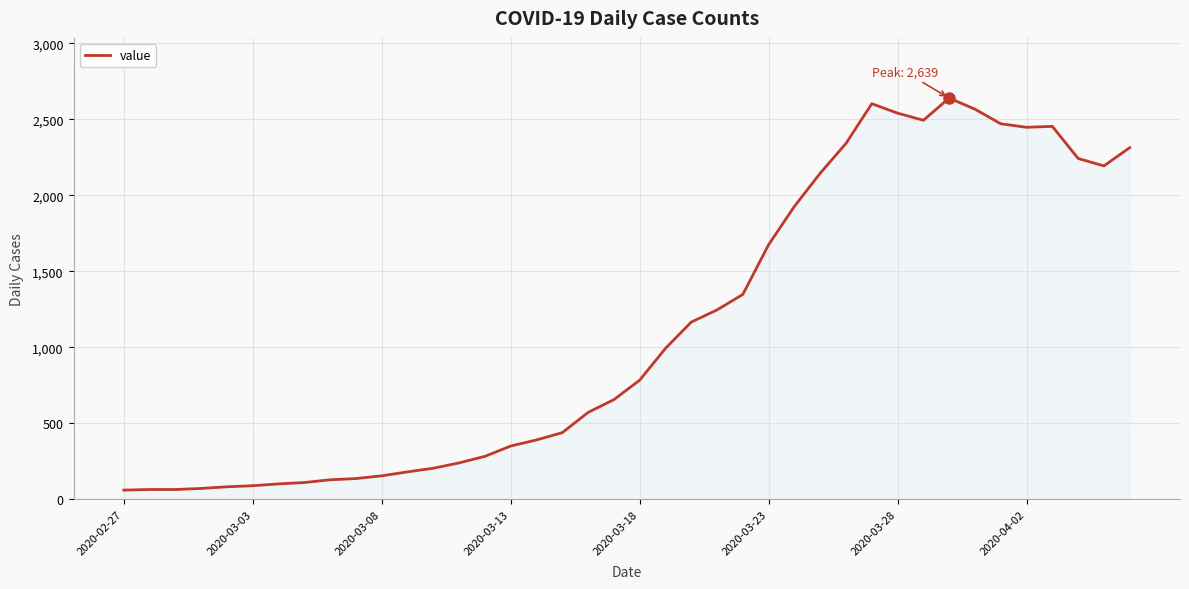

What is the smallest value displayed?

61